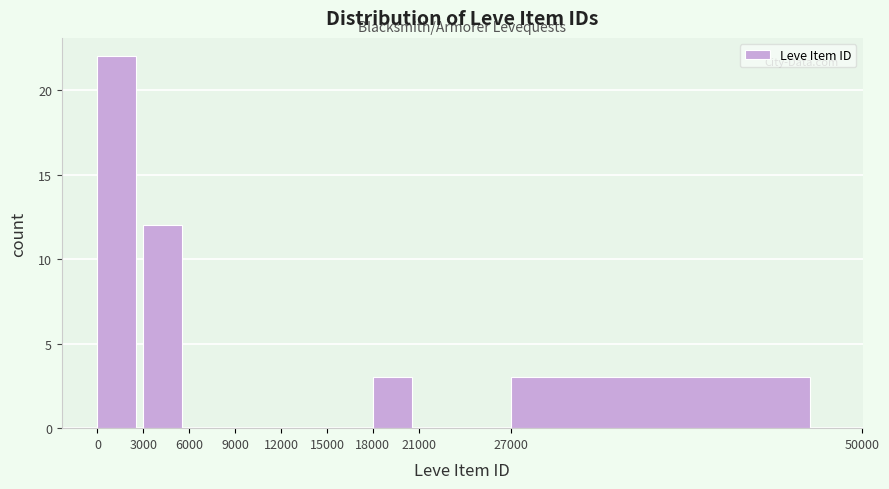

Over which range of the x-axis is the bar tallest?

0 to 3000